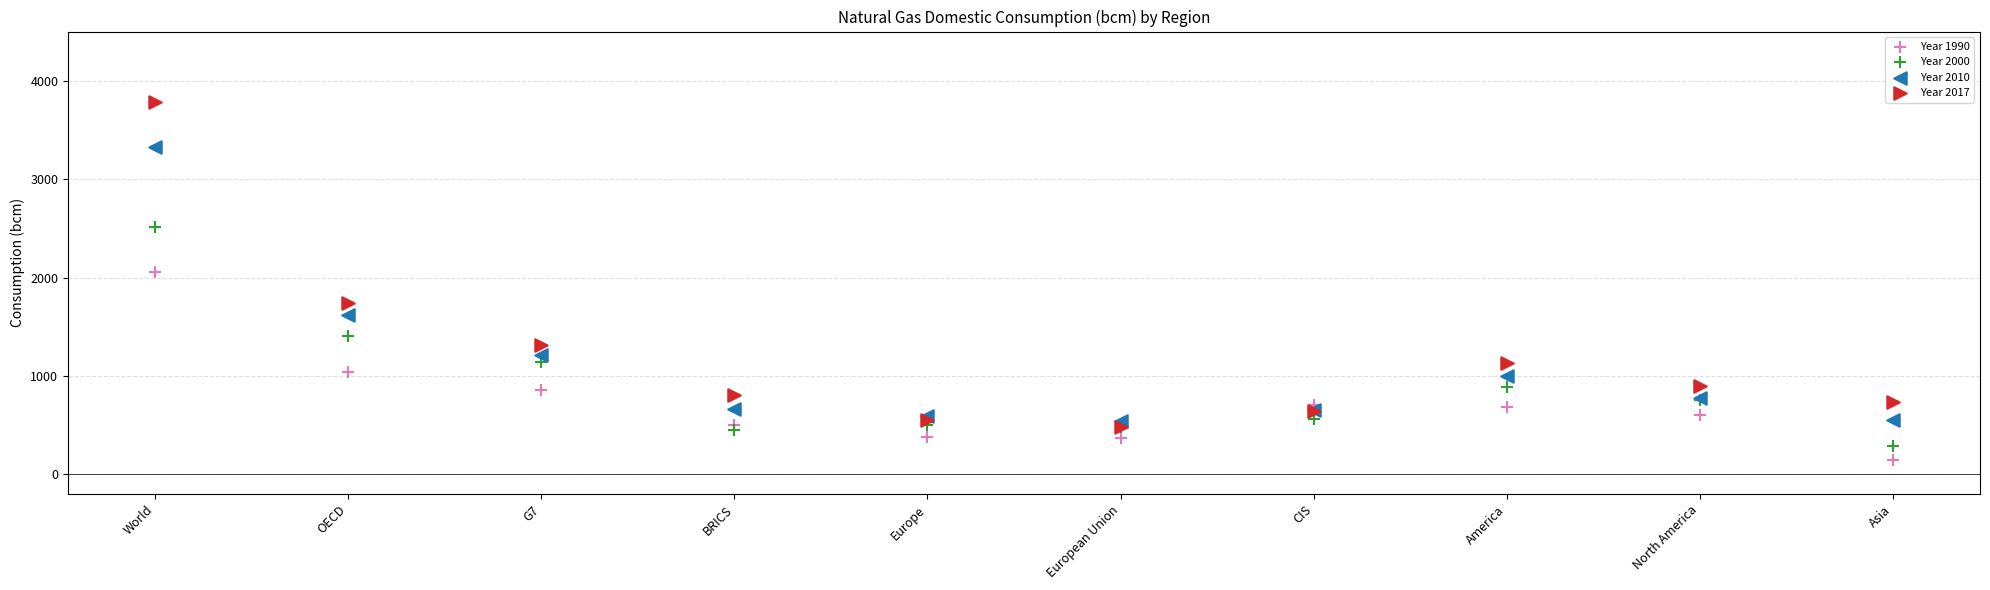

Across all series, what Y value is closest to 1962?

2058.2